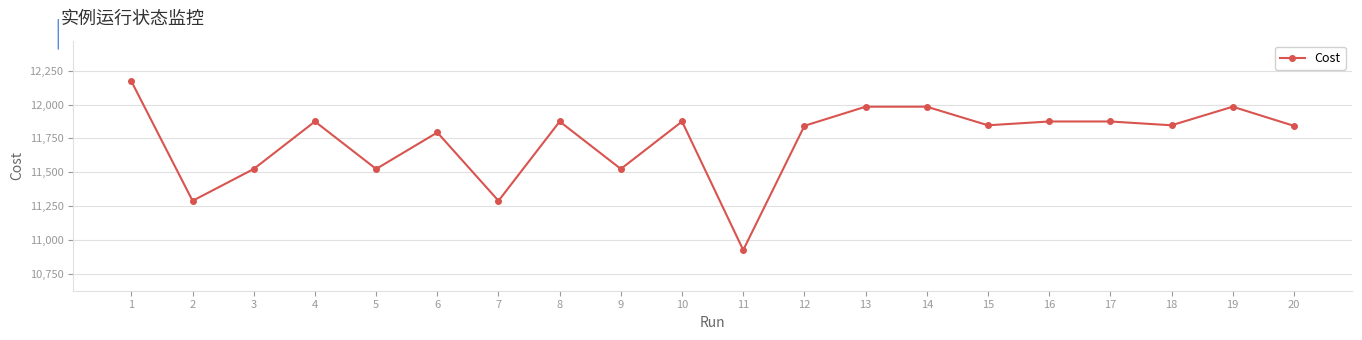

True or false: the data shows 17604.5 at 8.

False